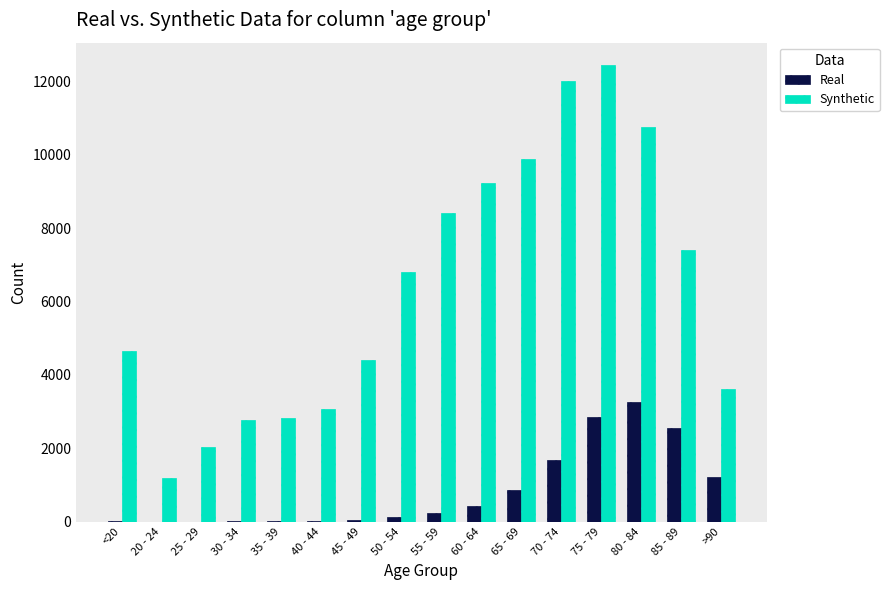

What is the sum of all Real values?

13343